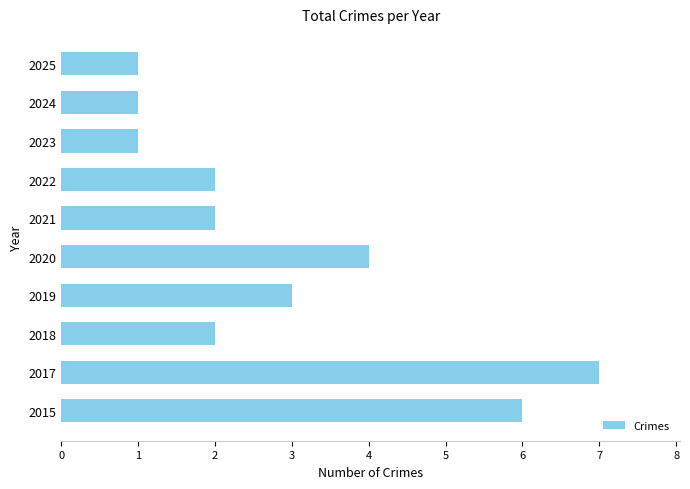

At which category does the chart reach its peak across all series?

2017